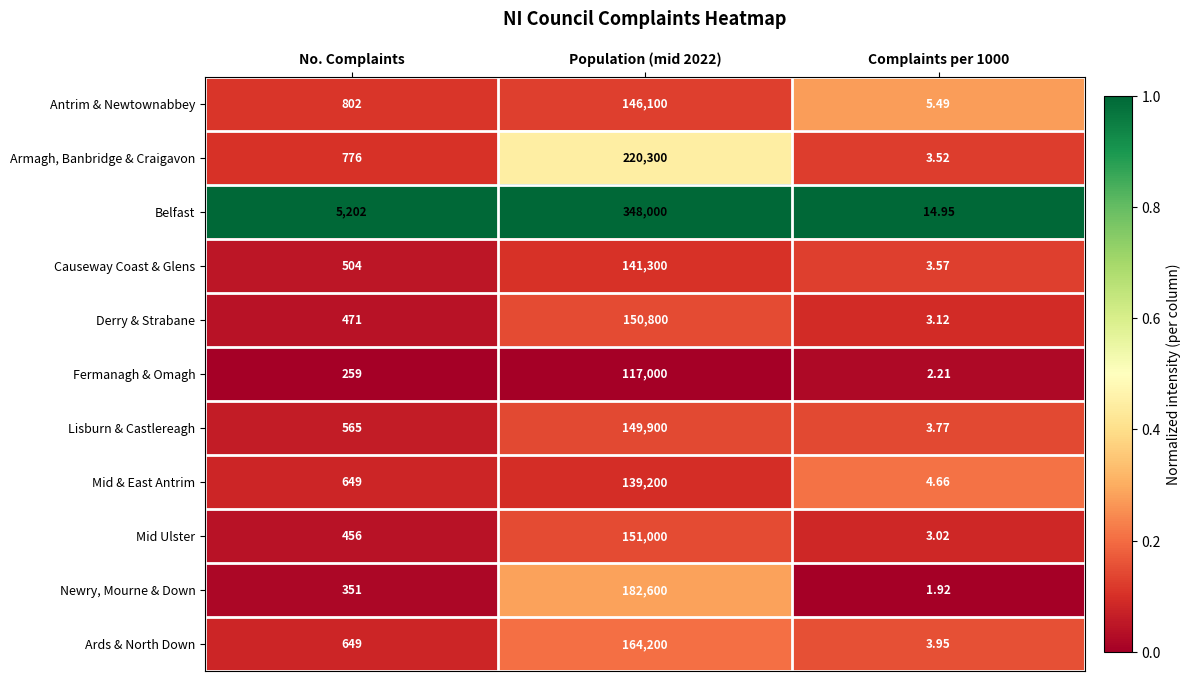

Is the value of Mid & East Antrim at Population (mid 2022) greater than the value of Armagh, Banbridge & Craigavon at No. Complaints?

Yes